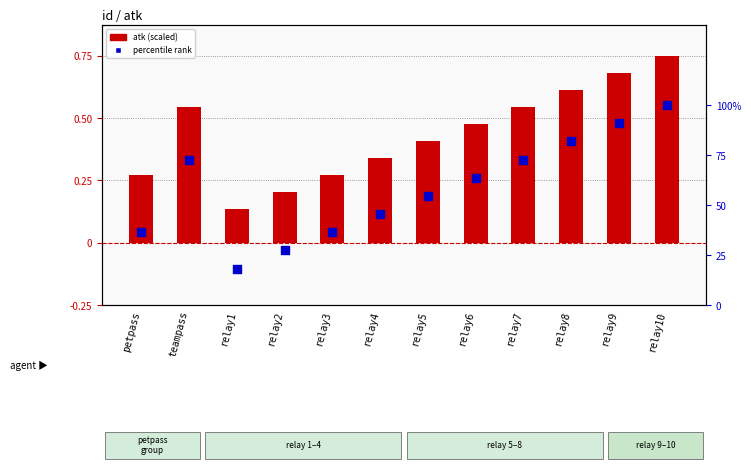

Is the value of percentile rank at teampass greater than the value of atk (scaled) at petpass?

Yes